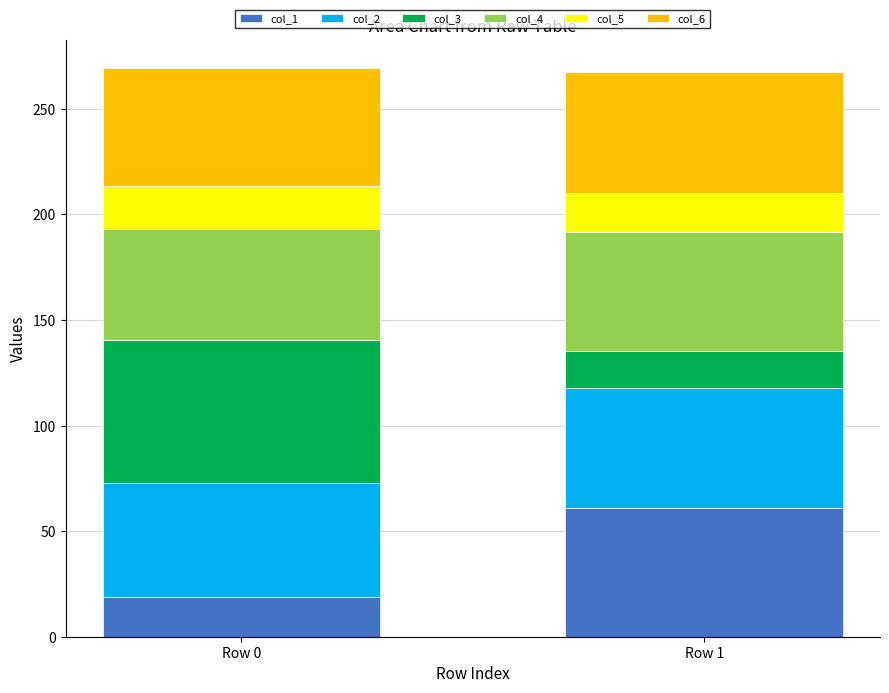

Reading left to right, list the values for the col_1 series.

Row 0=19.0	Row 1=60.9